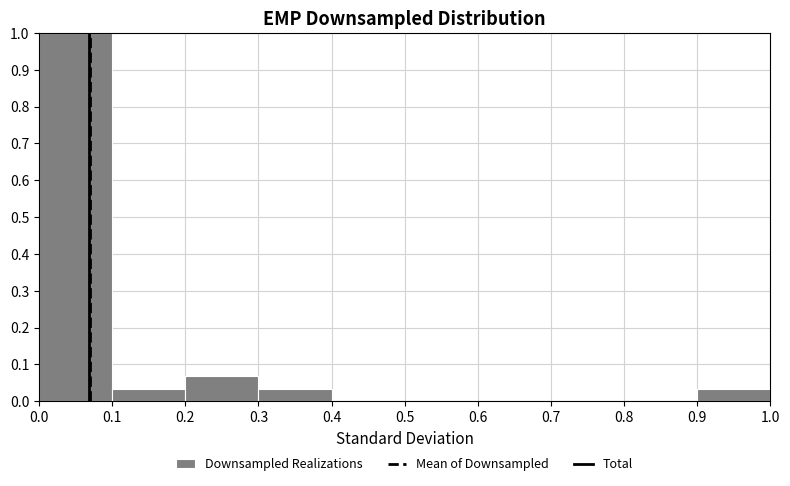

Which range on the x-axis has the tallest bar?

0.0 to 0.1